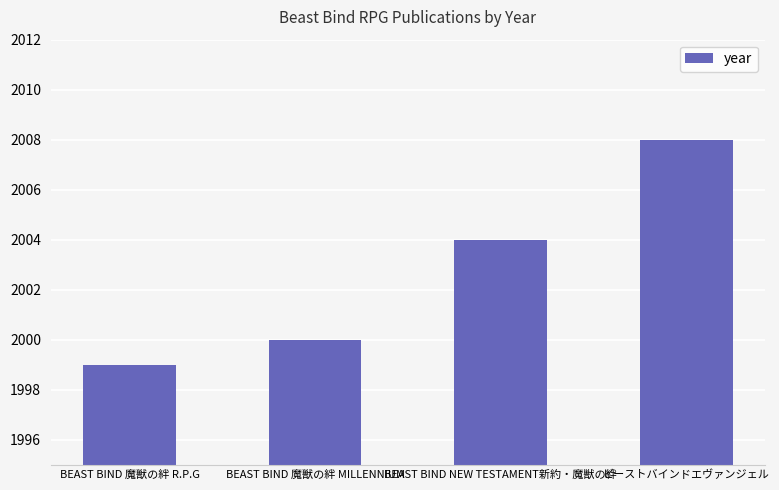

What is the minimum value shown in the chart?

1999